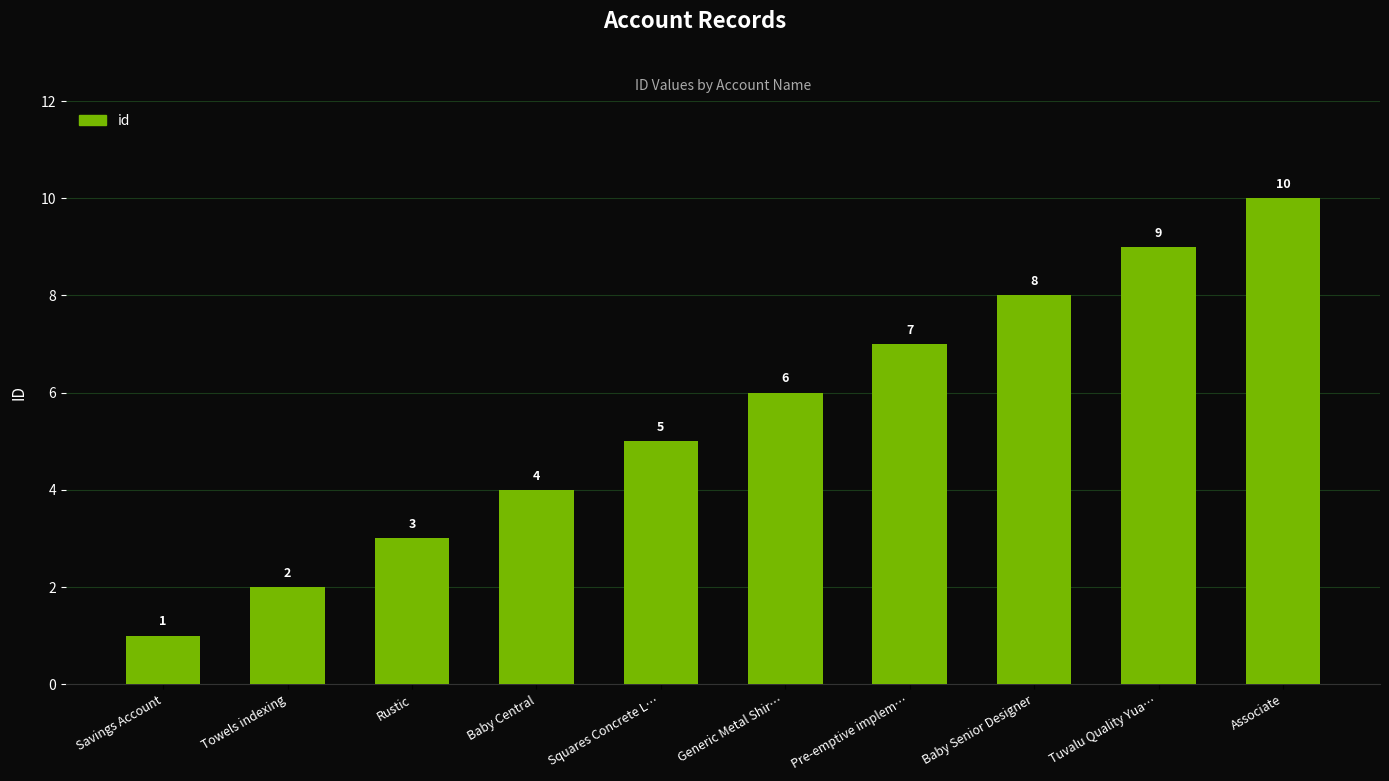

Approximately how many times larger is the value at Baby Senior Designer compared to Savings Account?

8.0